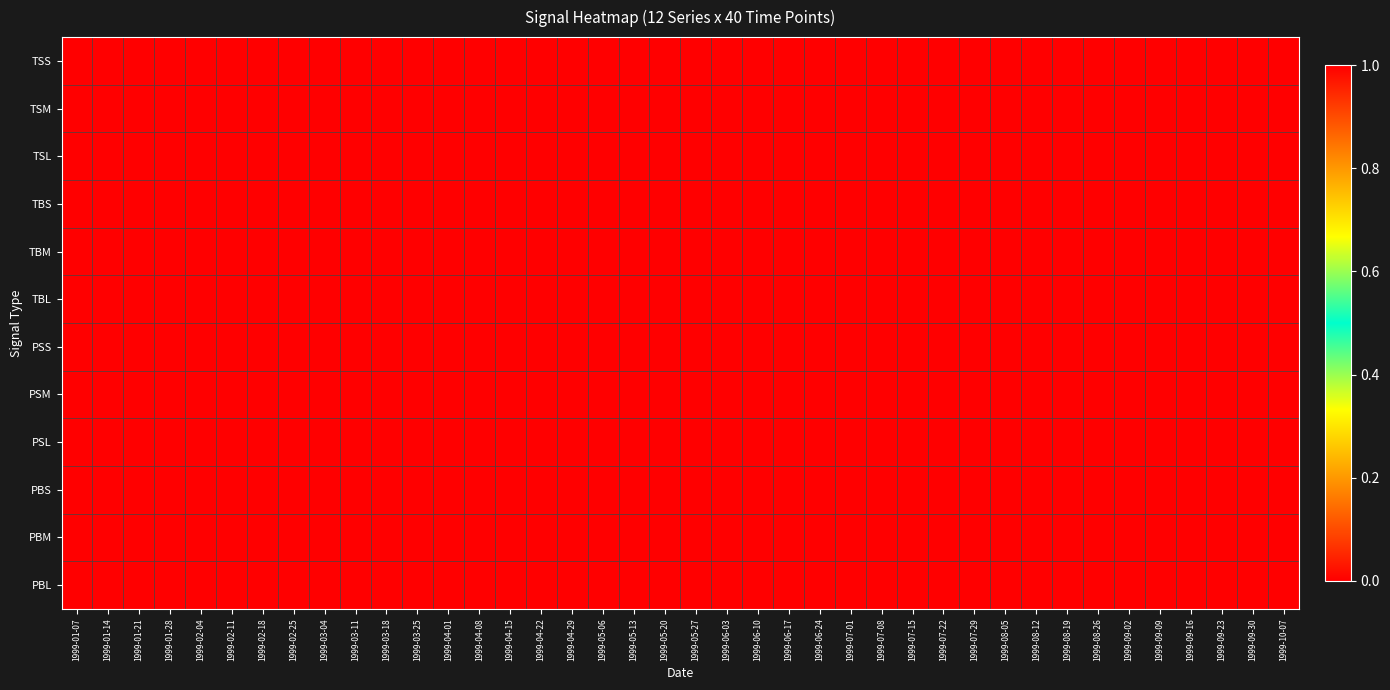

What is the difference between the highest and lowest values at 1999-08-26?

1